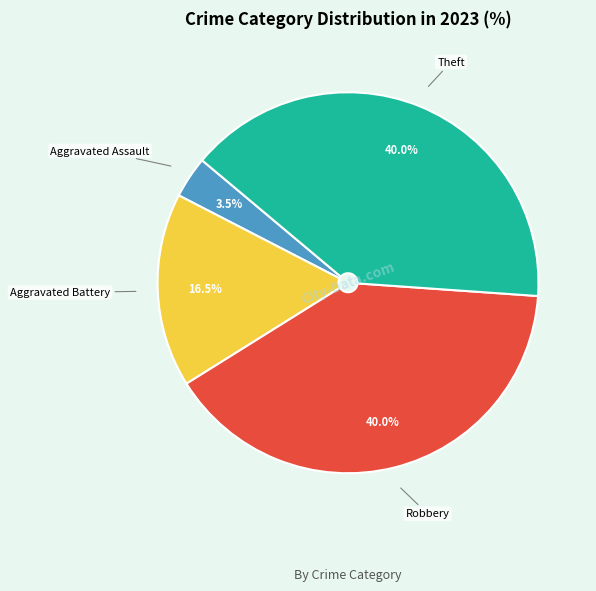

Is there a majority slice in this chart?

No